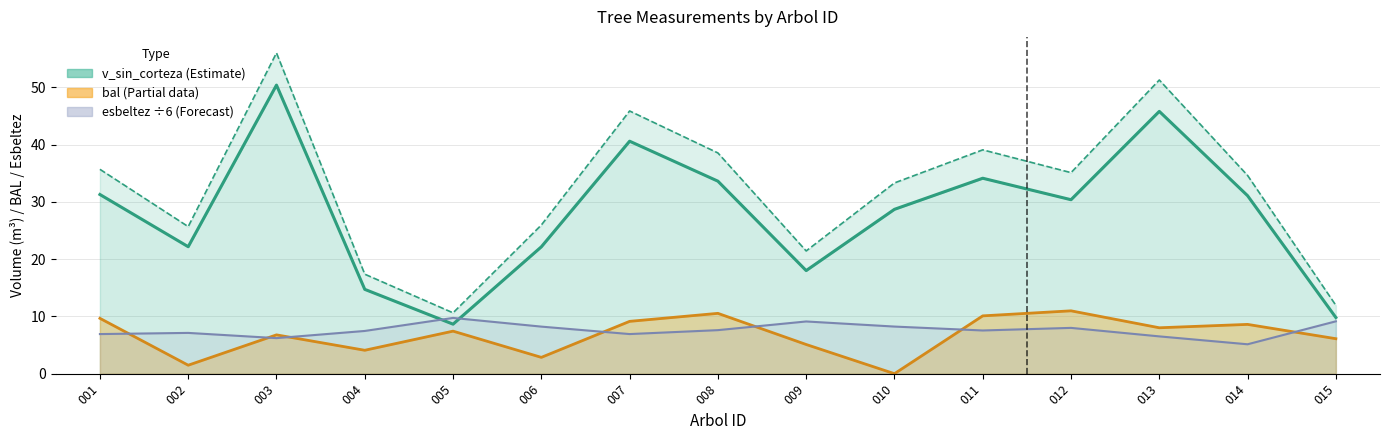

True or false: v_con_corteza and esbeltez intersect in this chart.

False